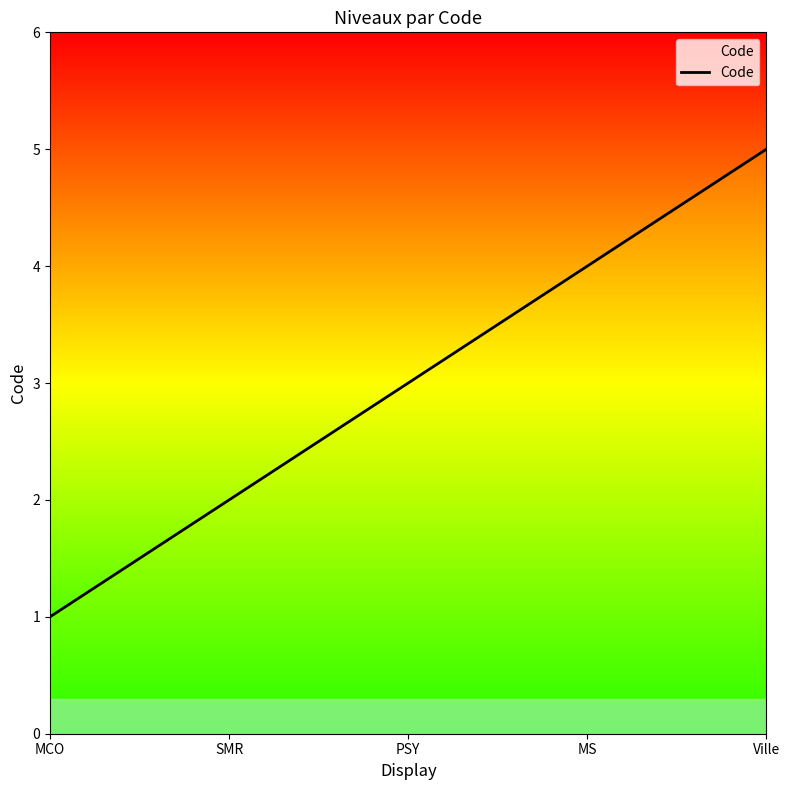

What is the sum of the values at MS and MCO?

5